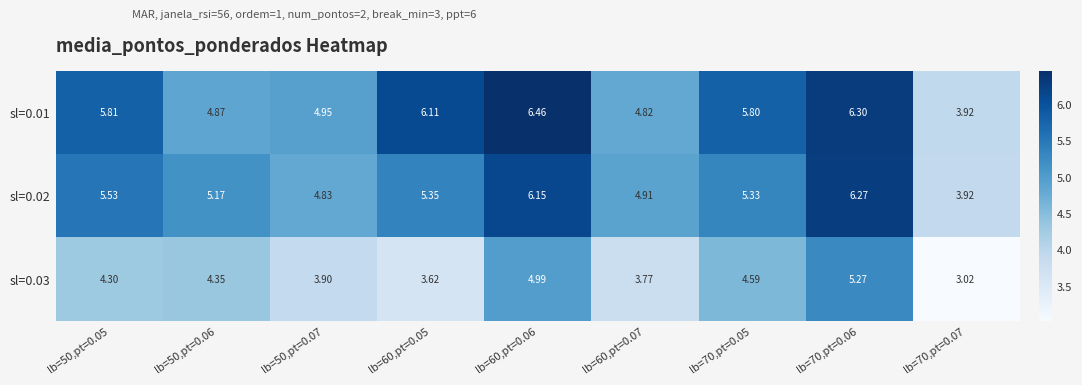

Is the value of sl=0.03 at lb=70,pt=0.05 greater than the value of sl=0.01 at lb=70,pt=0.07?

Yes